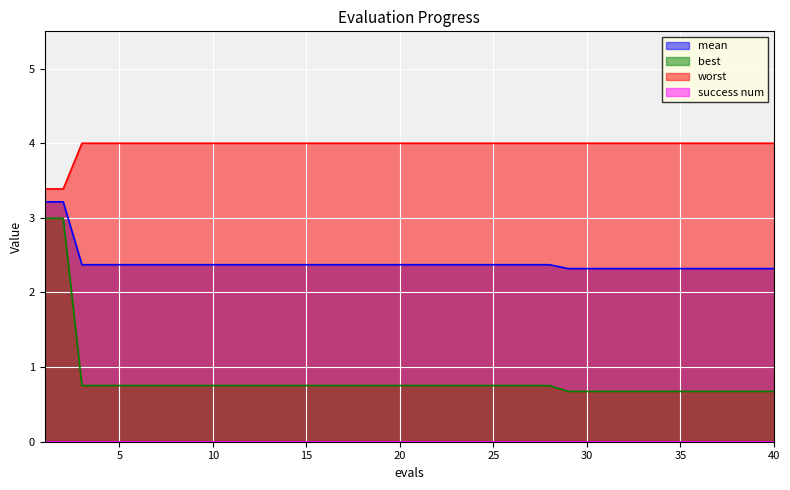

What is the minimum value for best?

0.7